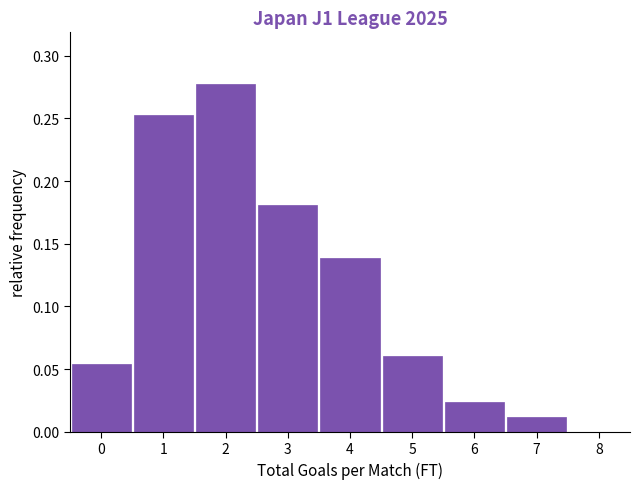

How tall is the bar that spans 1.5 to 2.5 on the x-axis? The values are not printed on the chart, so give them approximately, as read against the axis.

0.275